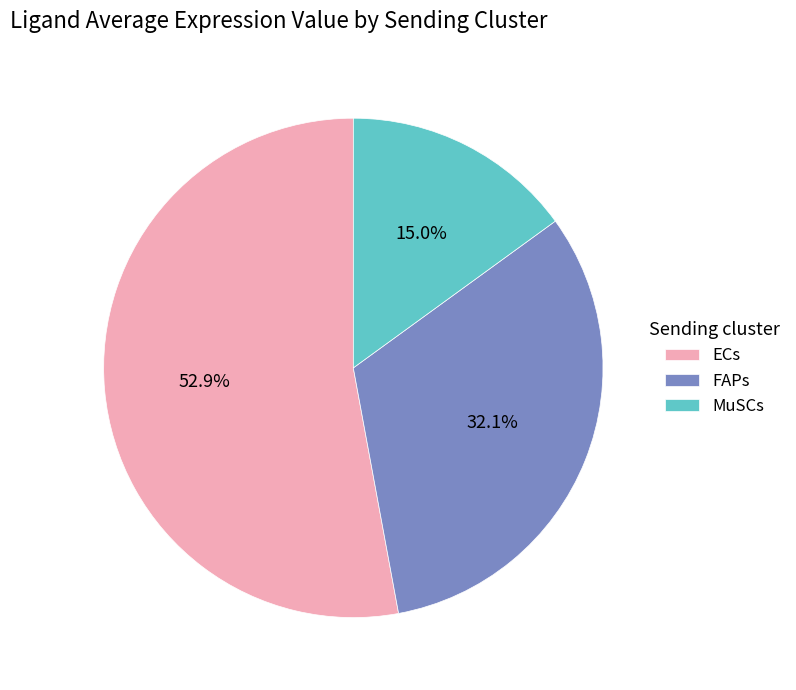

Which category accounts for the majority?

ECs